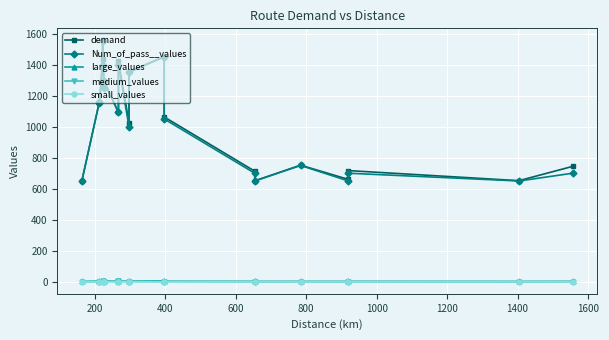

Where does the large_values series first go above 3?

200